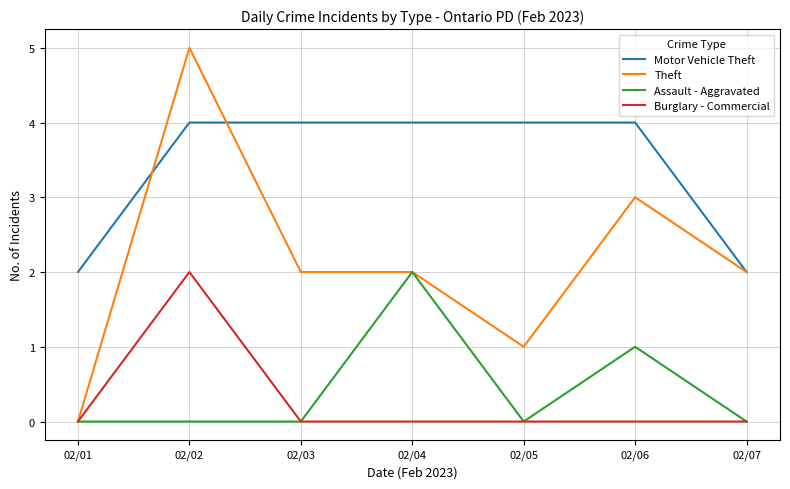

At how many categories does at least one series exceed 0?

7